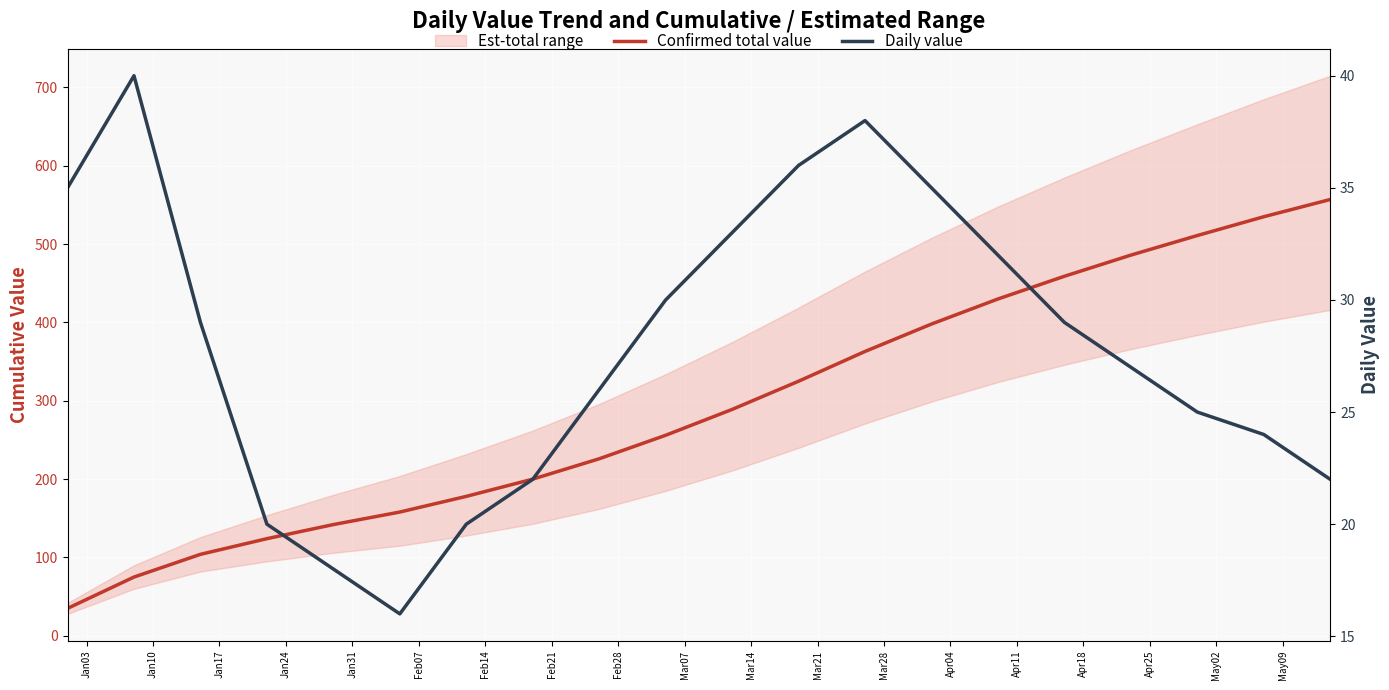

What is the smallest value displayed?

16